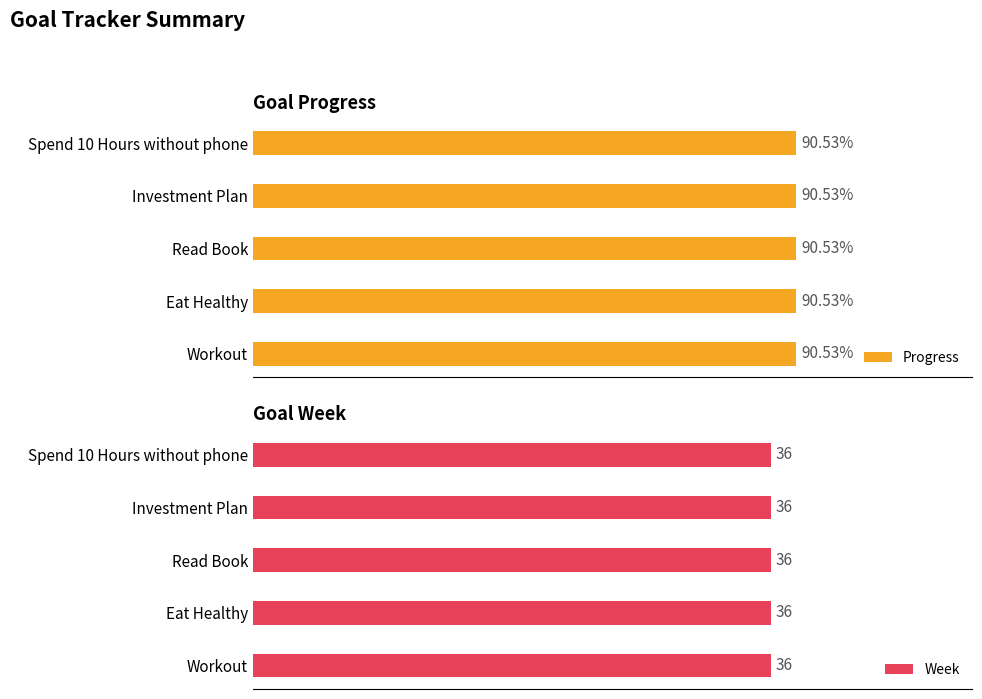

Which series changed the most between Workout and Spend 10 Hours without phone?

Progress